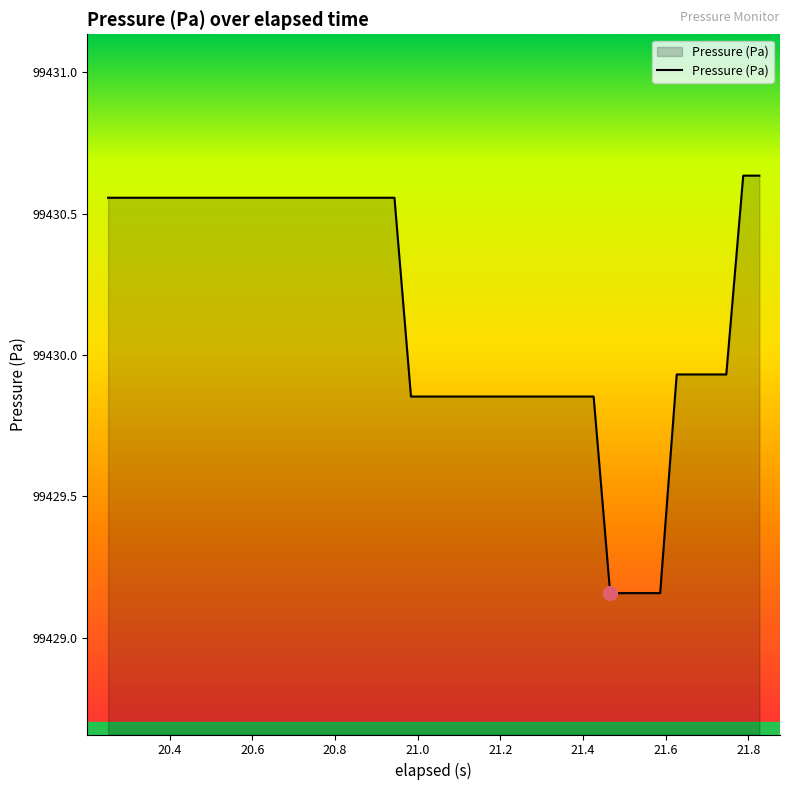

What is the difference between the maximum and minimum values?

1.5